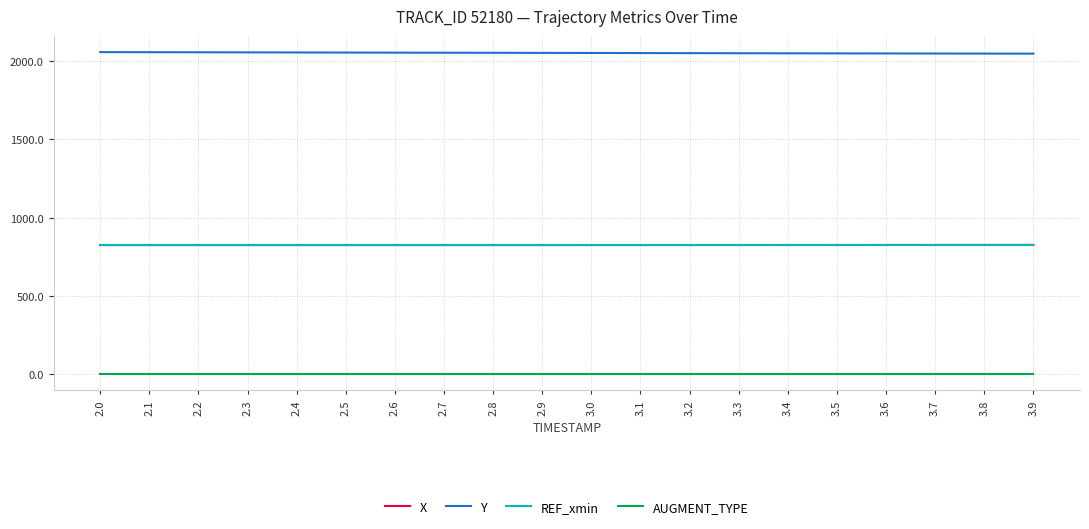

What is the difference between the maximum and second lowest values in the Y series?

9.5